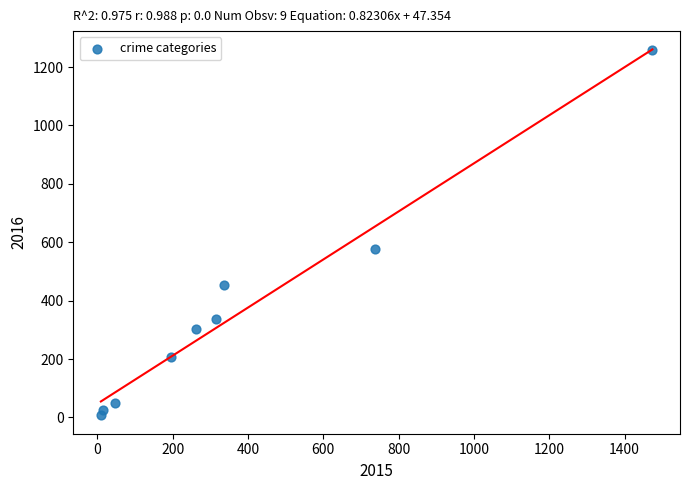

What is the range of Y values (max minus min)?

1252